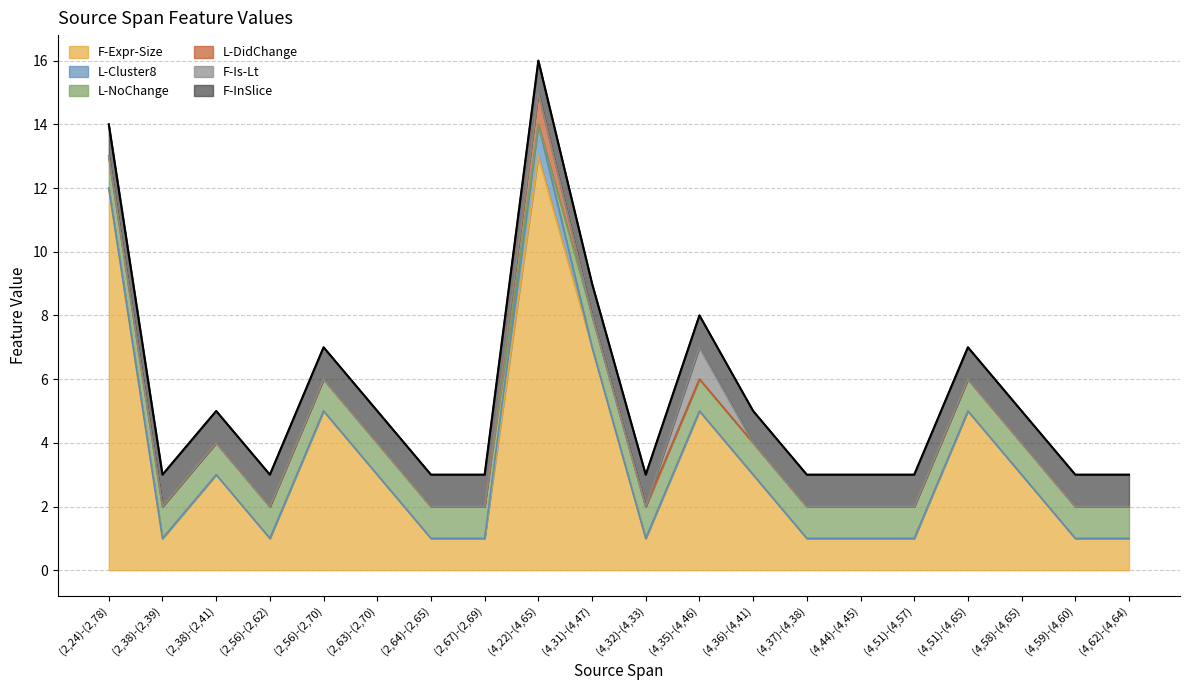

What is the label of the 1st point from the left?

(2,24)-(2,78)